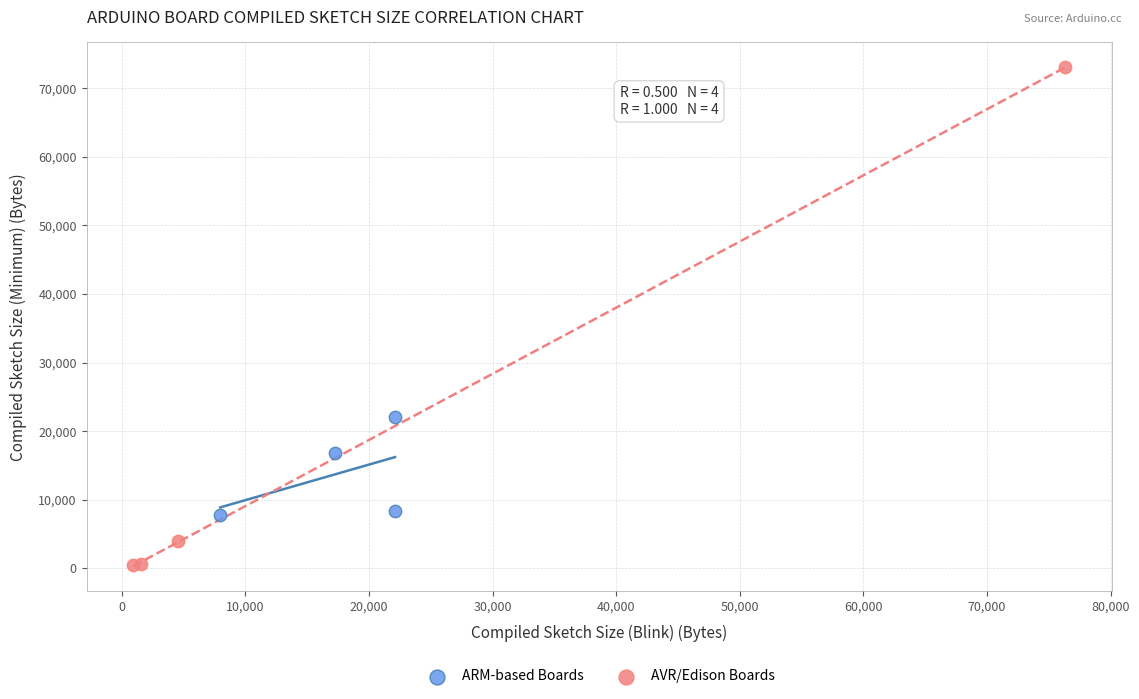

Which series has the largest Y range (max minus min)?

AVR/Edison Boards